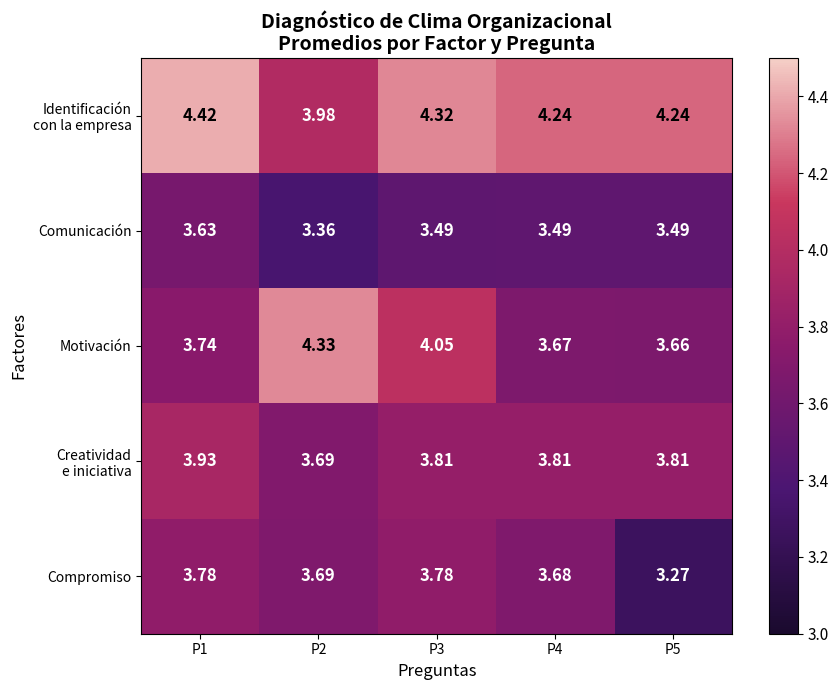

Count the number of data series in this chart.

5